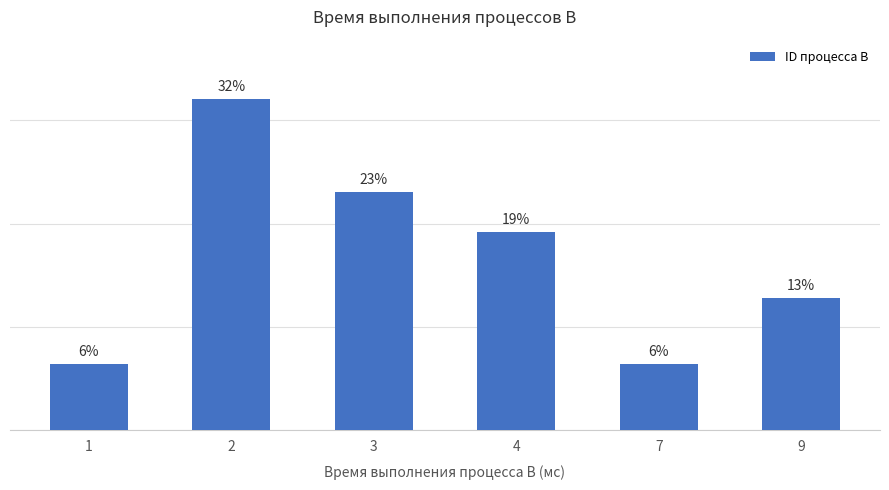

The value at 4 is 19.2. True or false?

True